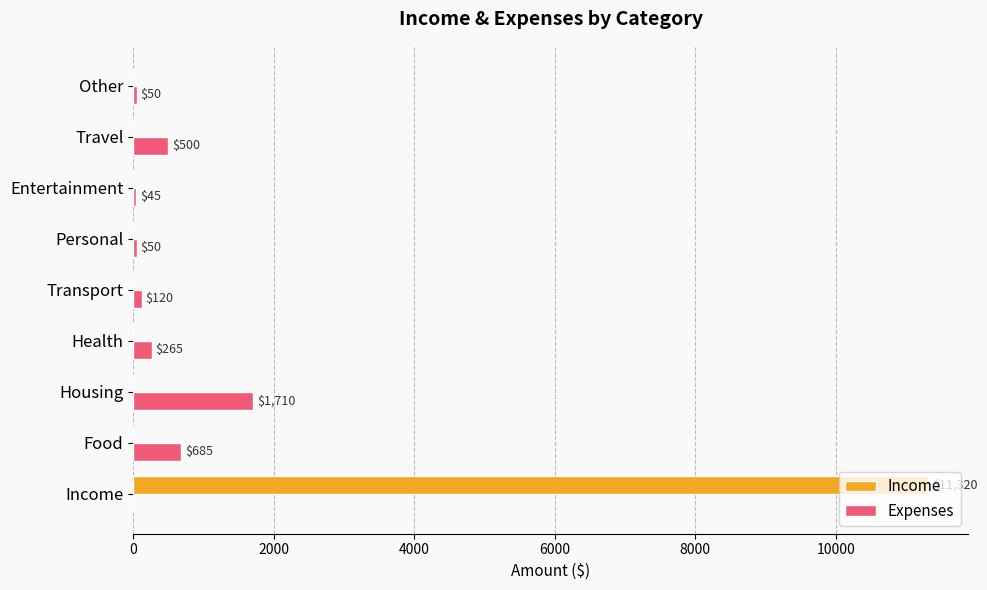

What is the highest value of the Income series?

11320